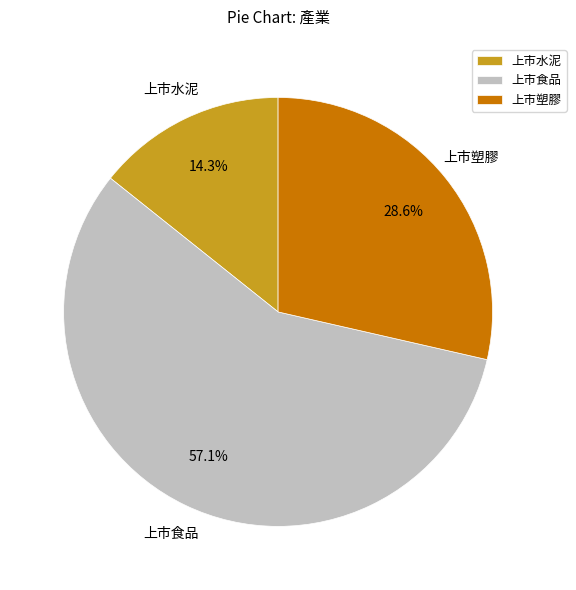

Which slice is the largest?

上市食品